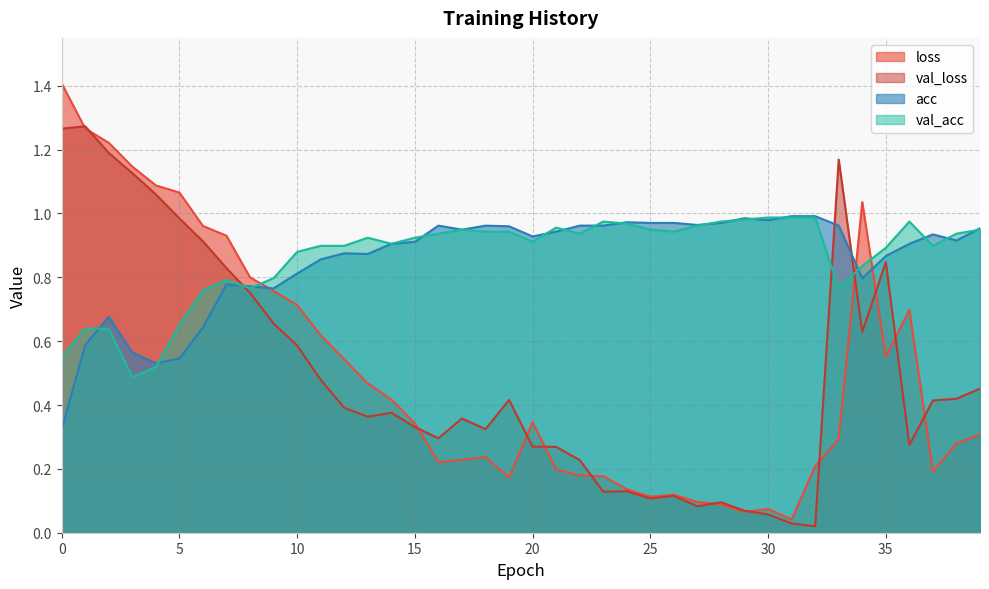

Where is the first local maximum for loss?

18